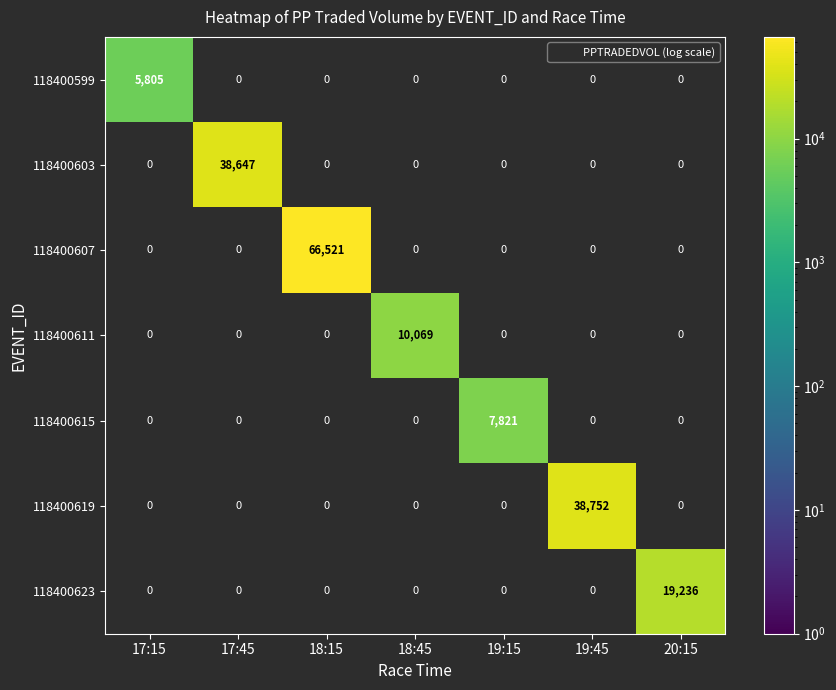

How many positive values does the 118400611 series have?

1